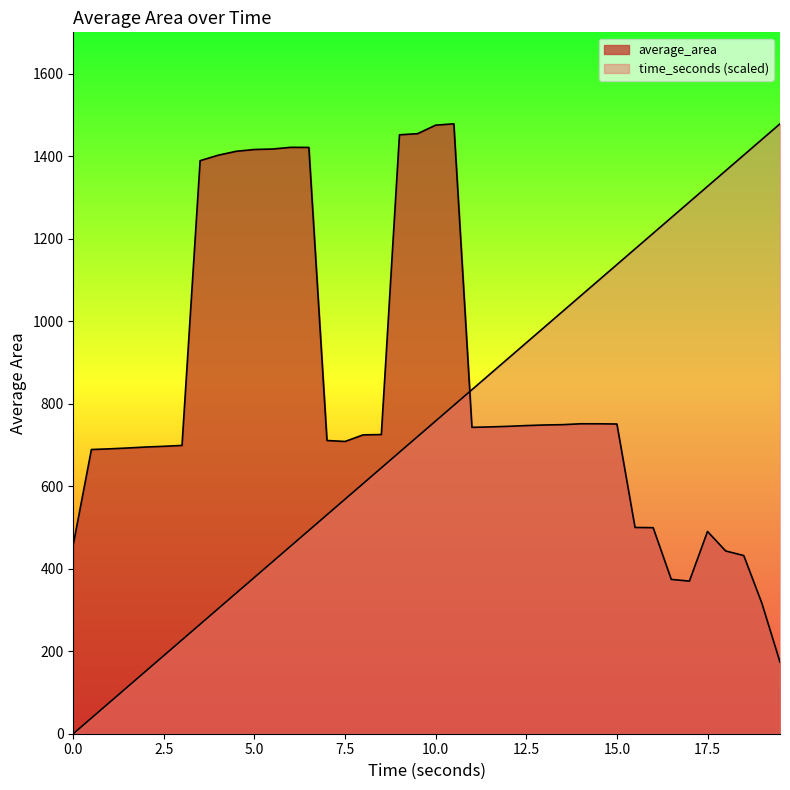

At 4.5, list the series in order from smallest to largest.

time_seconds, average_area